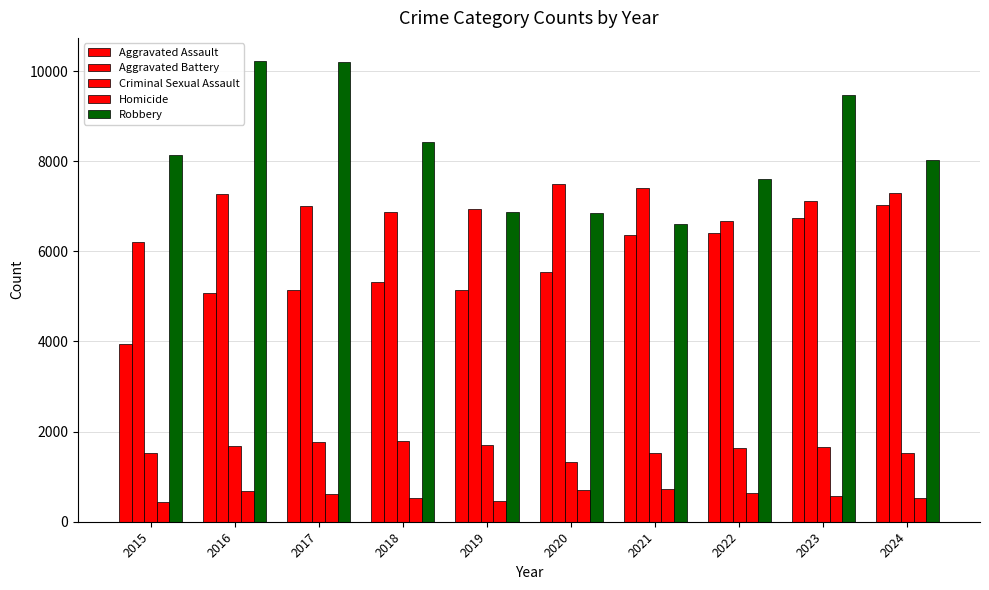

How many values in the Aggravated Assault series are below 5544?

5